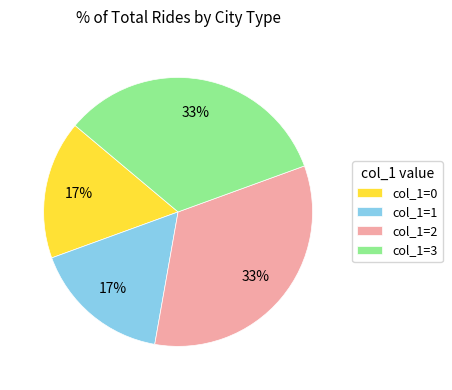

To the nearest percent, what is the average slice percentage?

25%